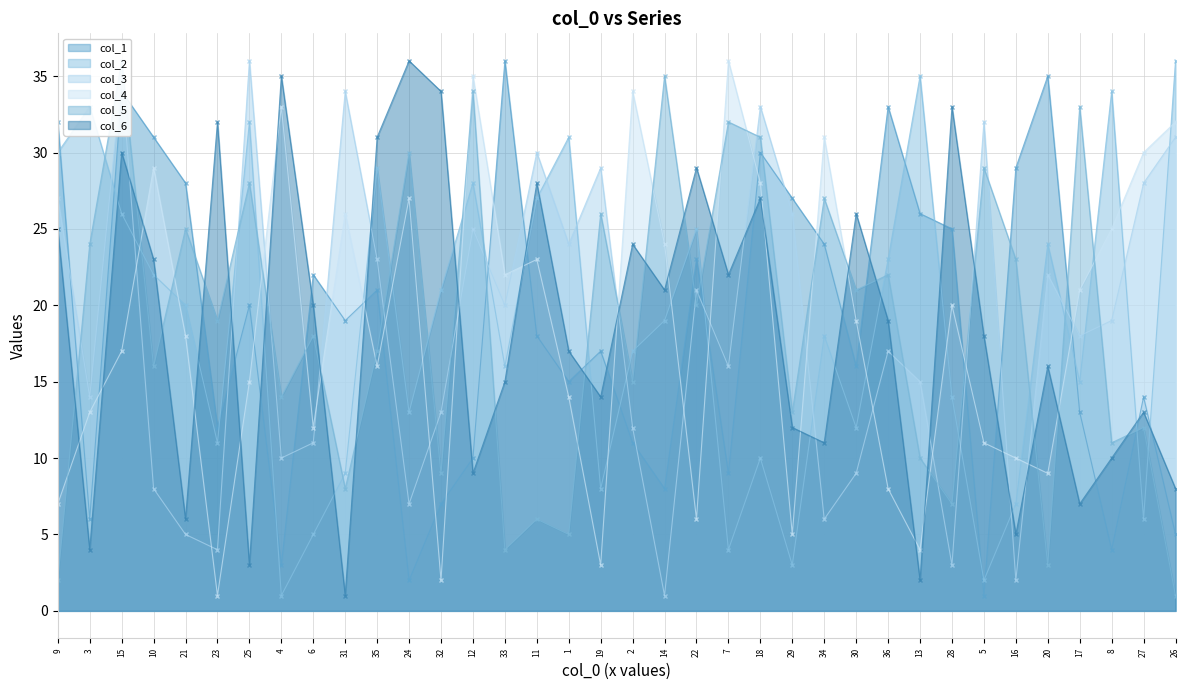

What is the value of the col_4 point at the 16th from the left?

23